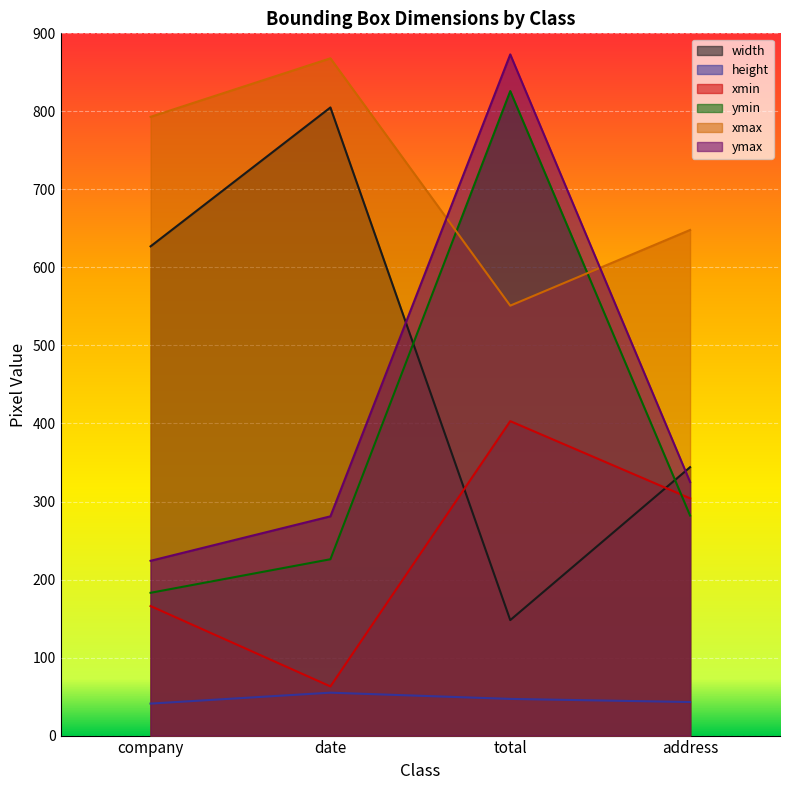

What is the label of the 2nd point from the left?

date